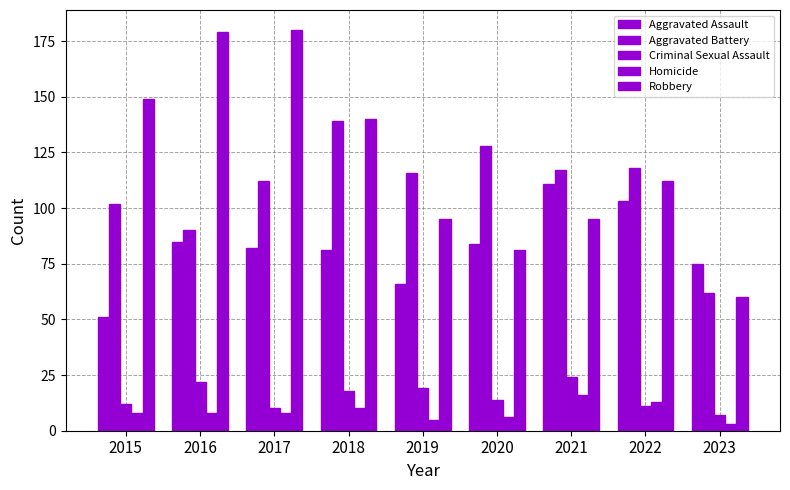

Which series has the widest spread of values?

Robbery